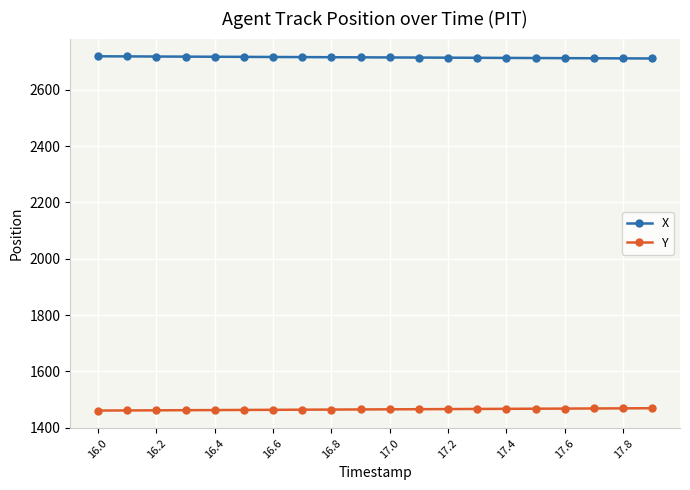

List the series in order of their overall mean, lowest first.

Y, X